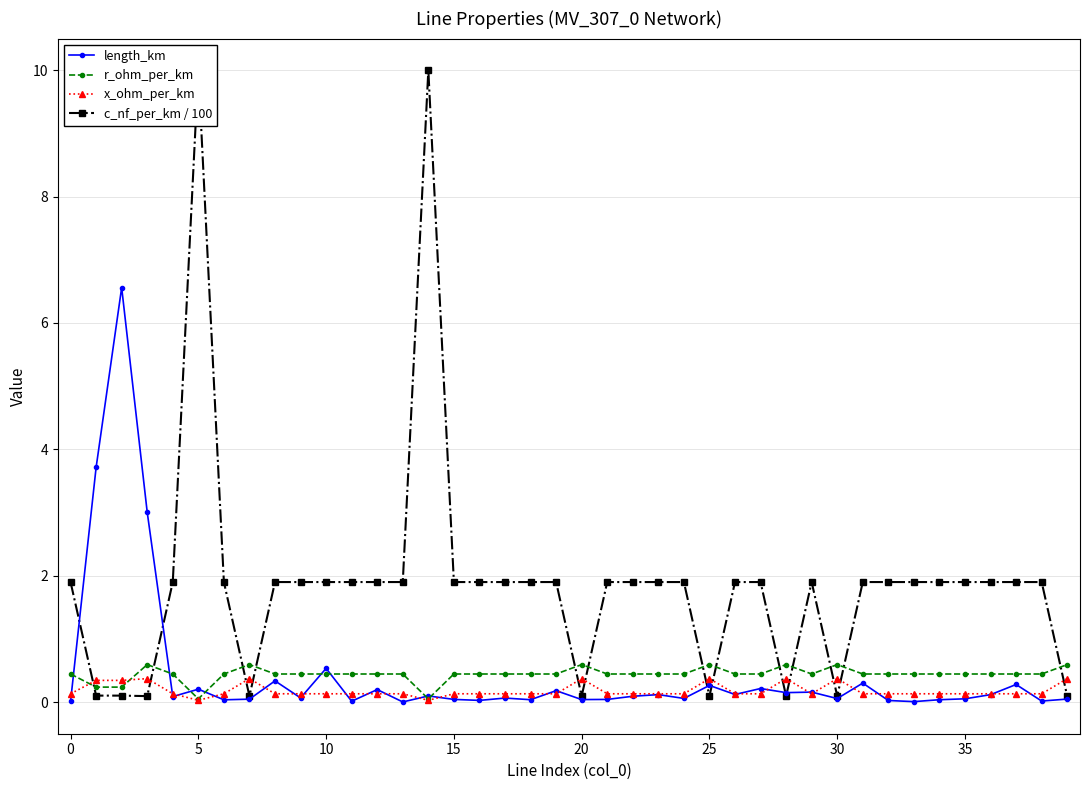

What is the highest value of the r_ohm_per_km series?

0.6